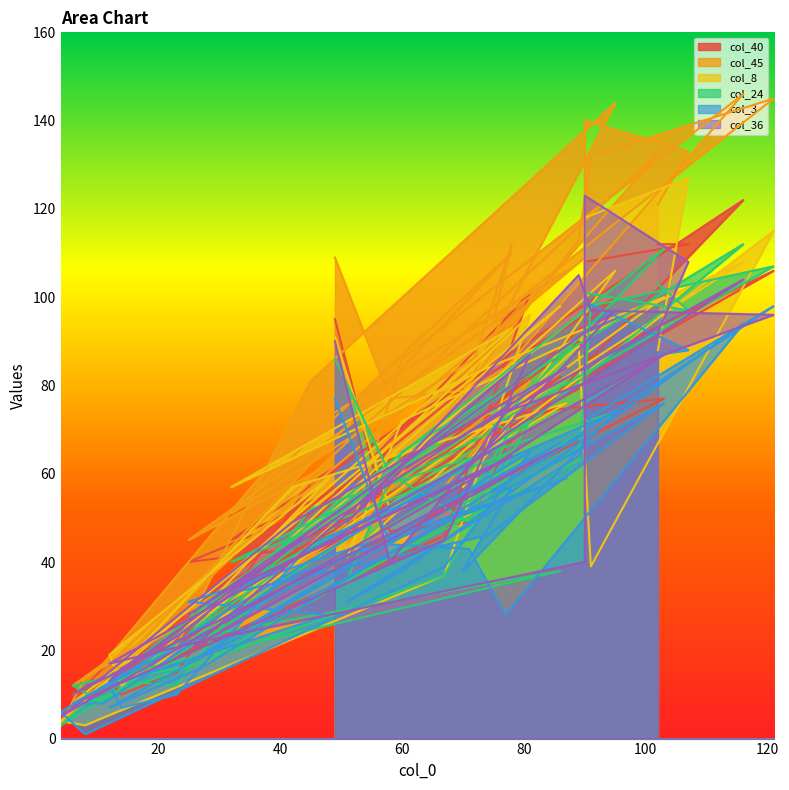

What is the sum of the col_40 values at 8 and 48?

53